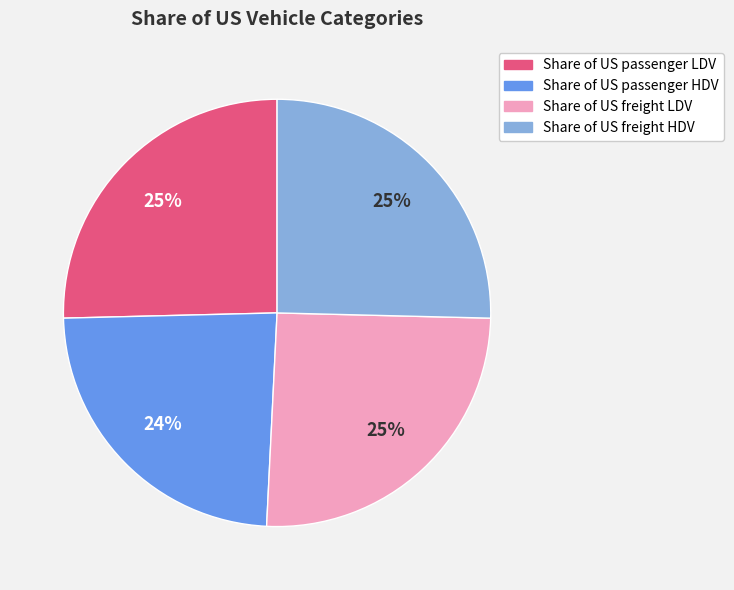

True or false: Share of US freight LDV accounts for 37% of the total.

False